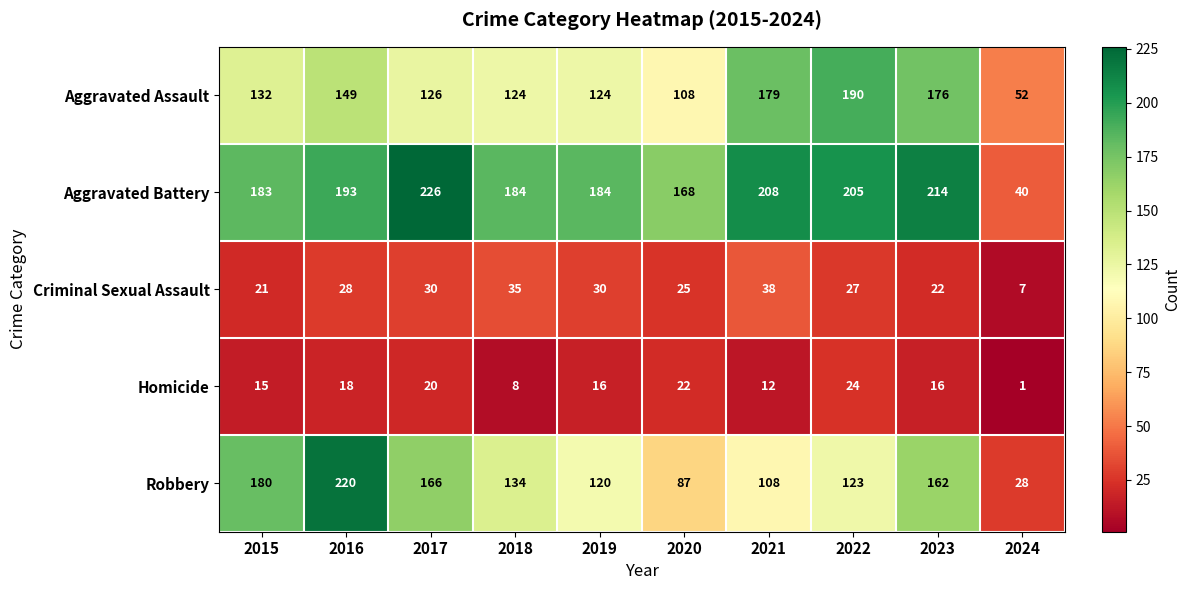

What is the difference between the highest and lowest values at 2016?

202